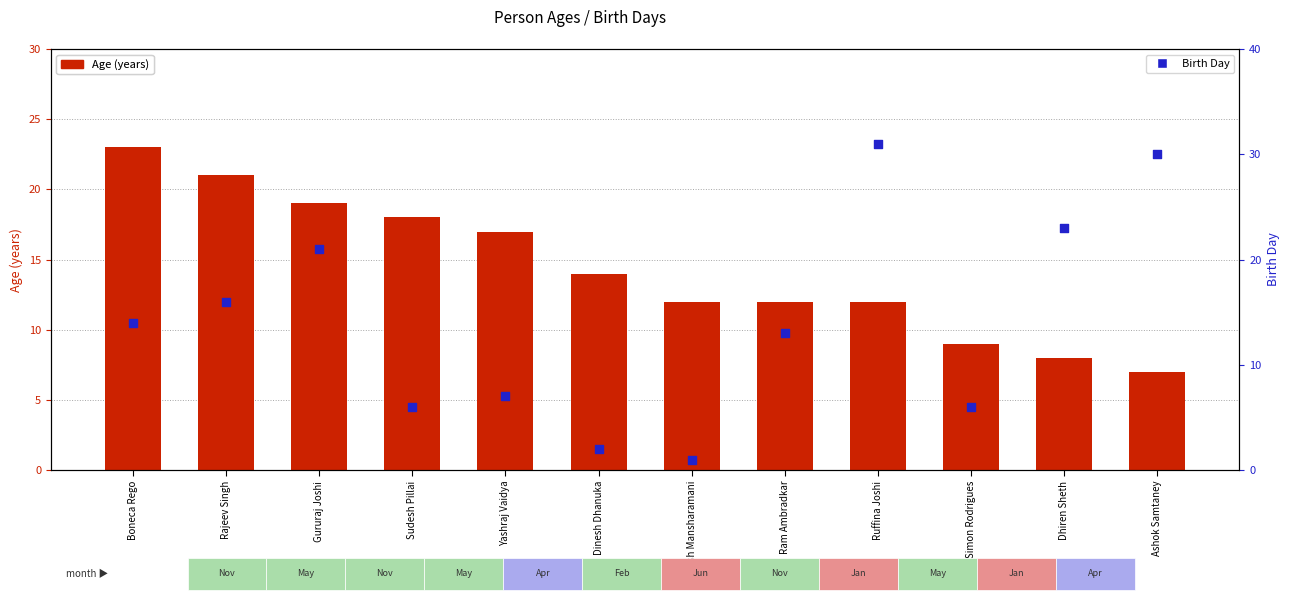

At how many categories does at least one series exceed 3?

12